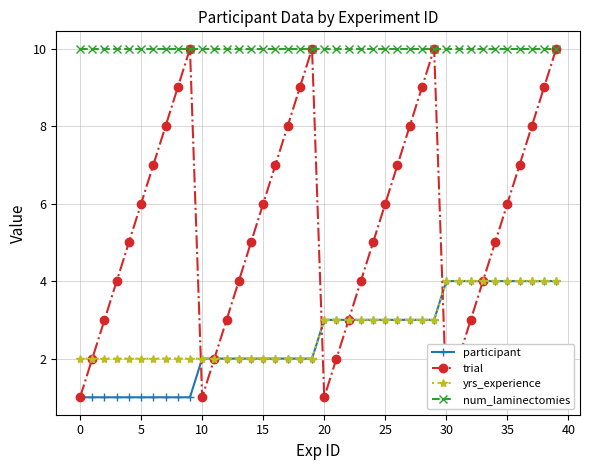

True or false: num_laminectomies and yrs_experience cross at least once.

False